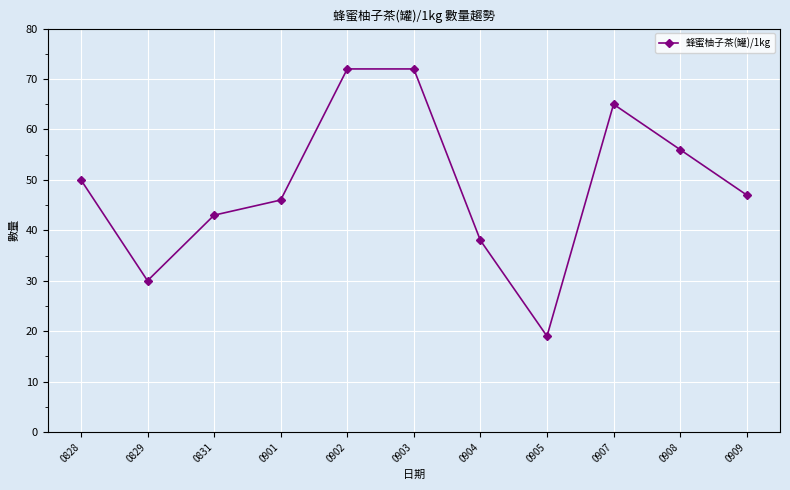

What is the ratio of the value at 0831 to the value at 0903?

0.6